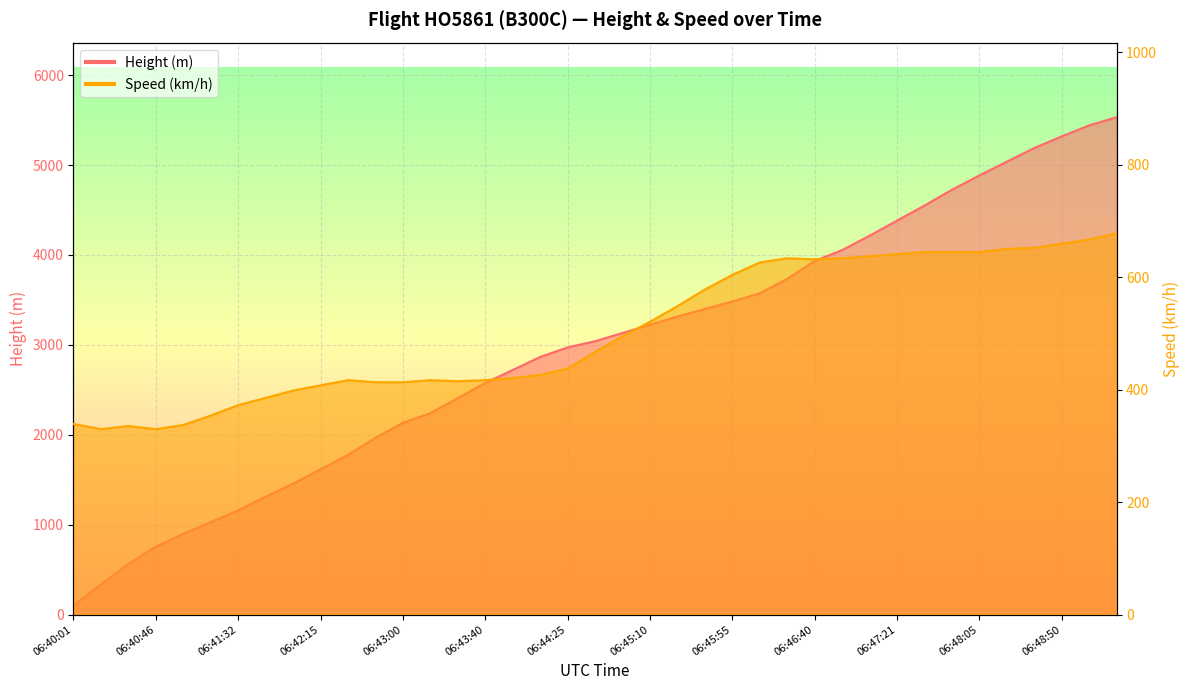

Which category has the lowest value across all series?

06:40:01